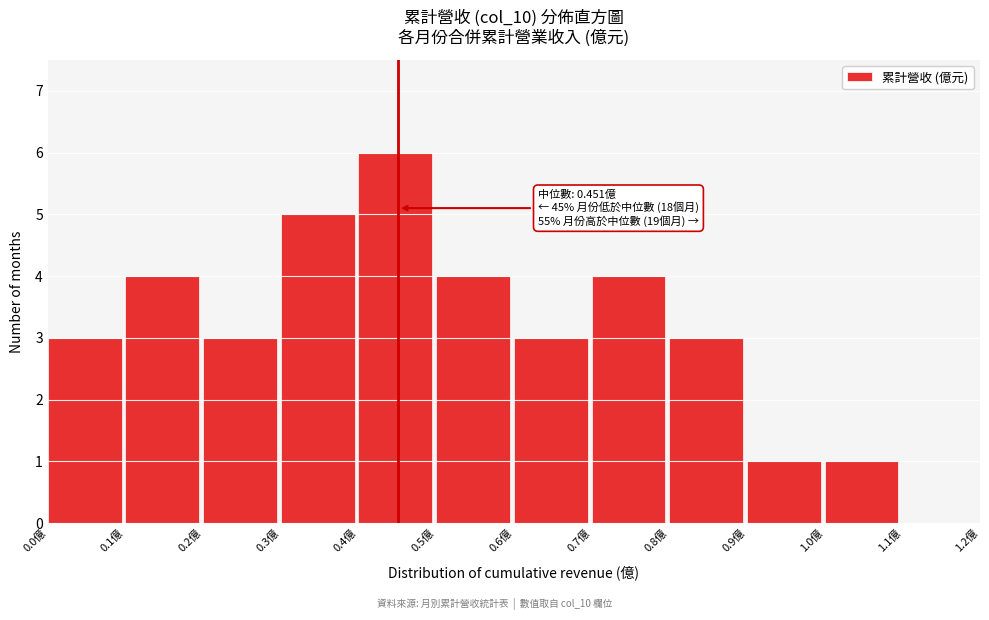

Over which range of the x-axis is the bar tallest?

0.4 to 0.5